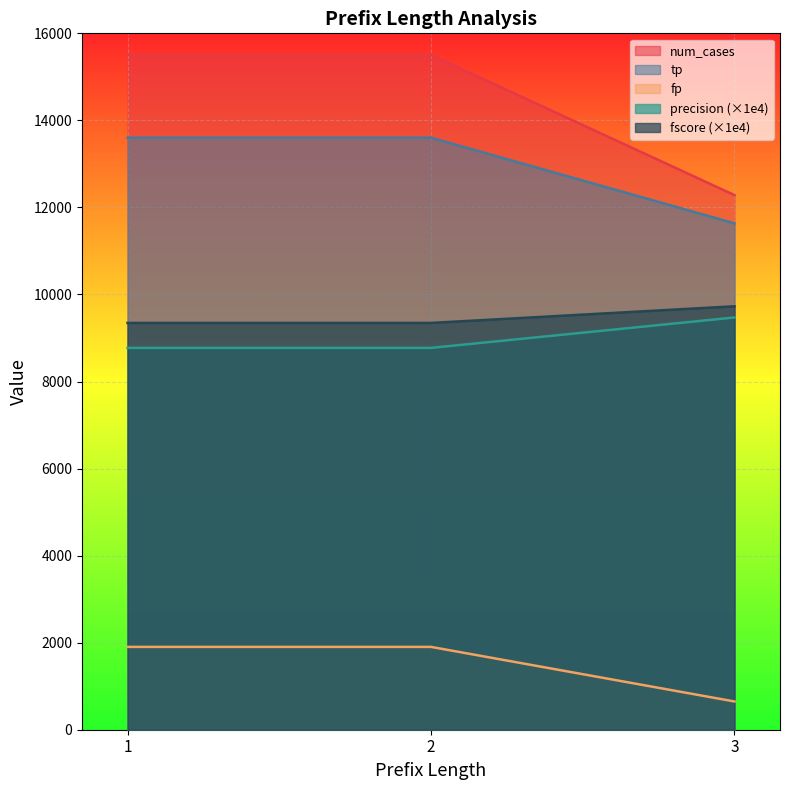

Which series has the largest total across all categories?

num_cases